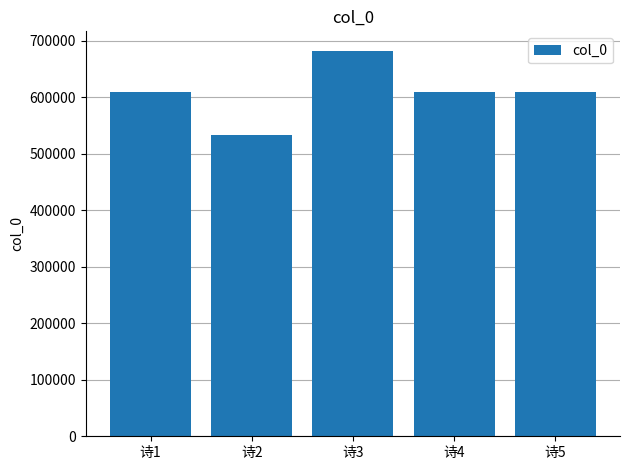

The value at 诗2 is 533313. True or false?

True